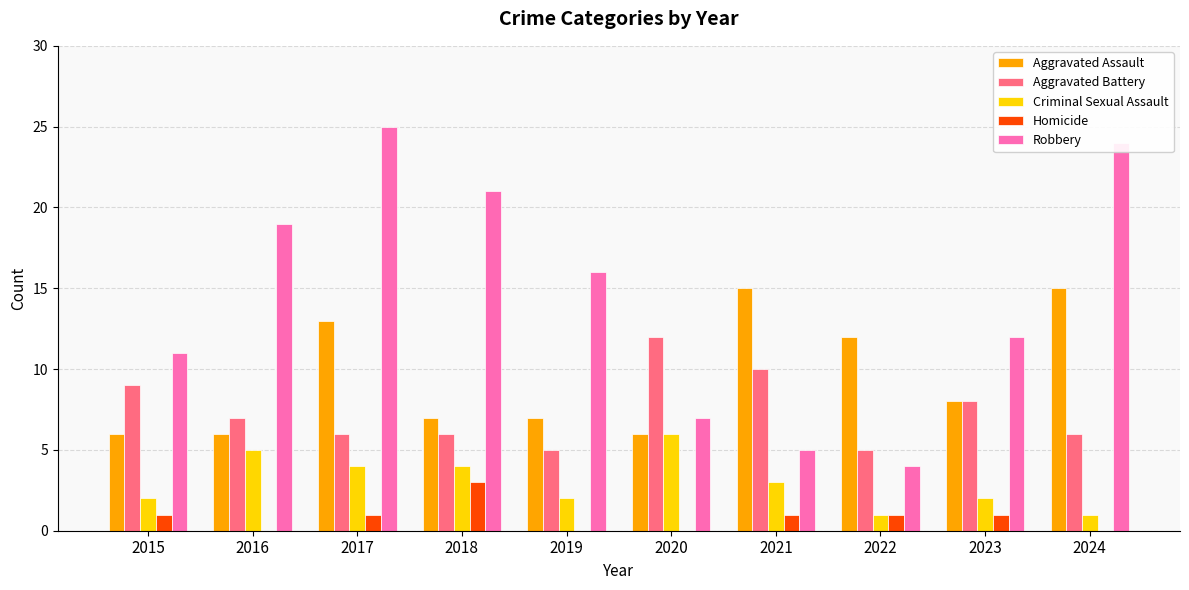

Which series has the largest range (max minus min)?

Robbery